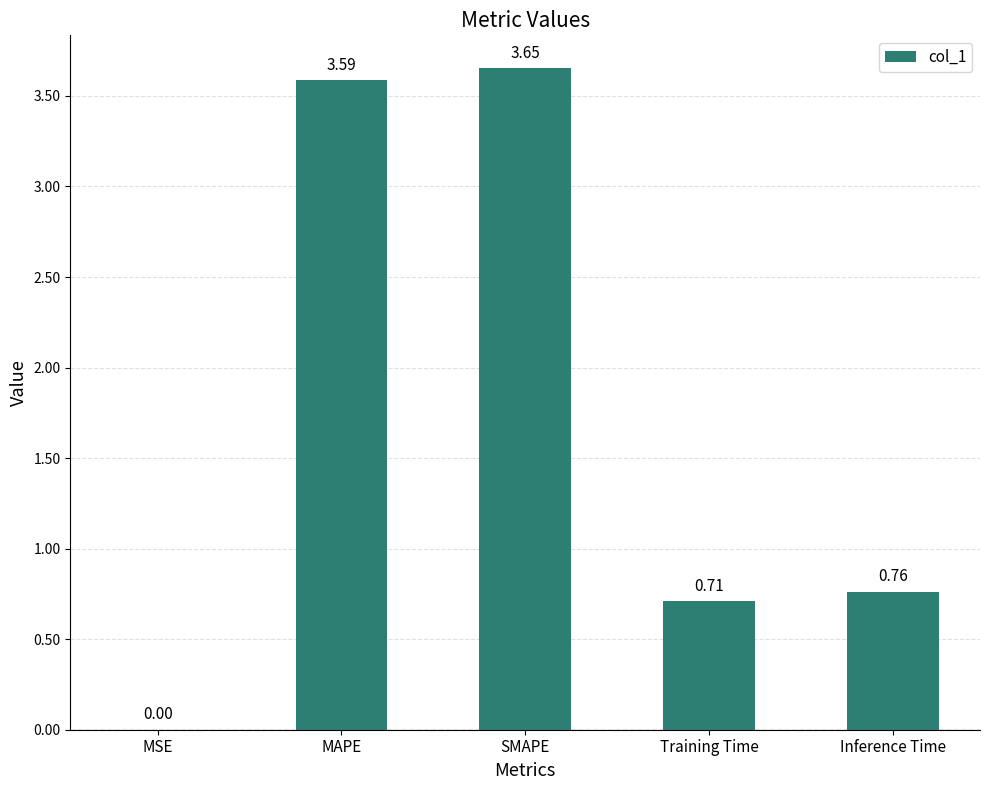

What is the sum of the values at Training Time and MAPE?

4.3